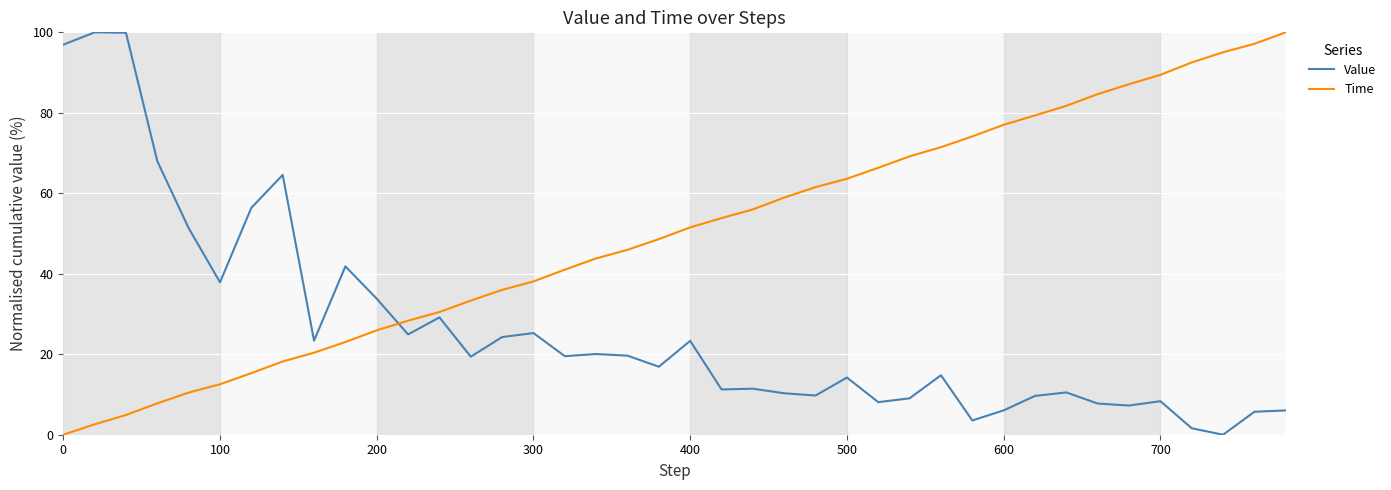

How many positive values does the Value series have?

39